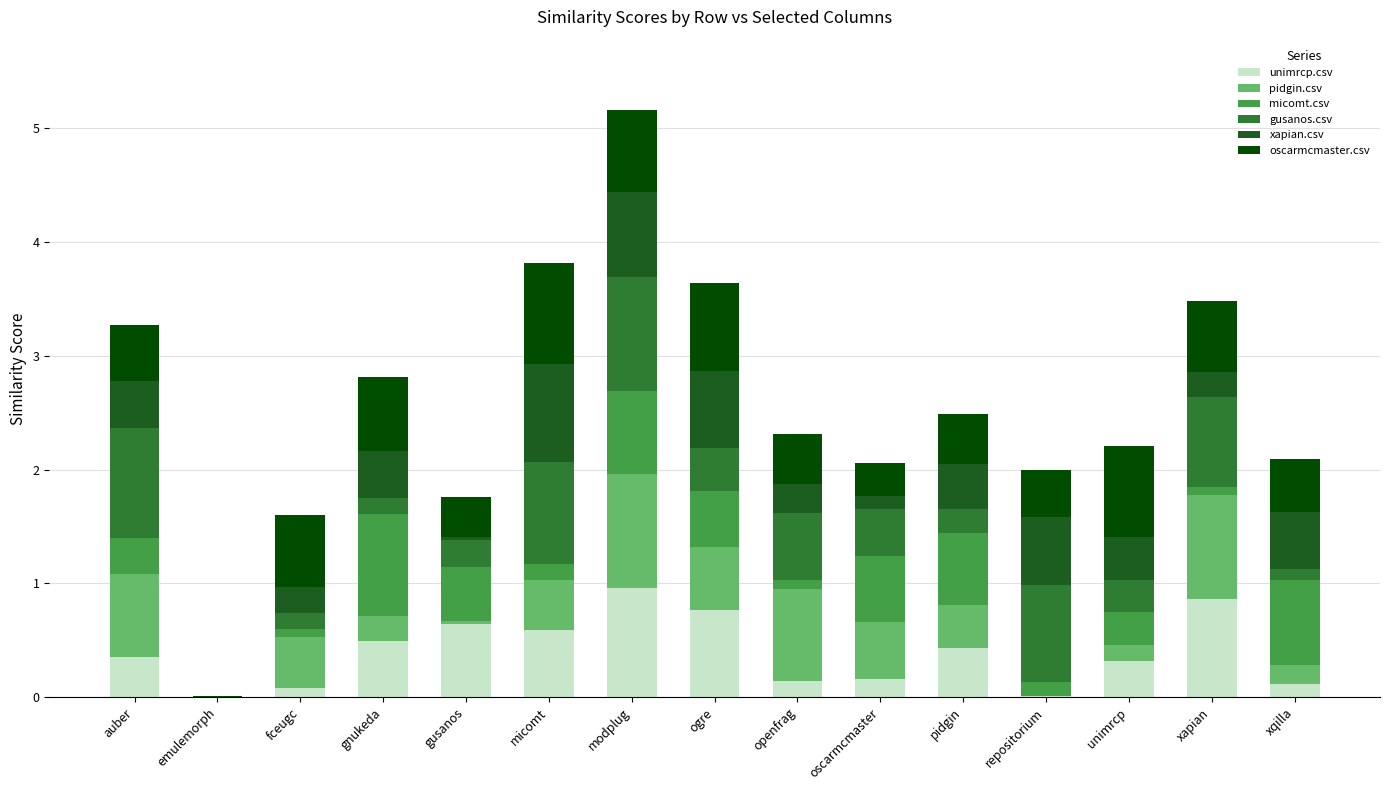

What is the approximate value of unimrcp.csv at gnukeda?

0.5